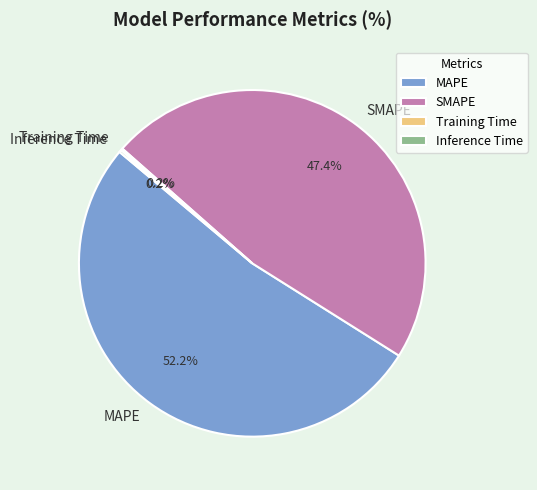

What percentage is the SMAPE slice, to the nearest percent?

47%